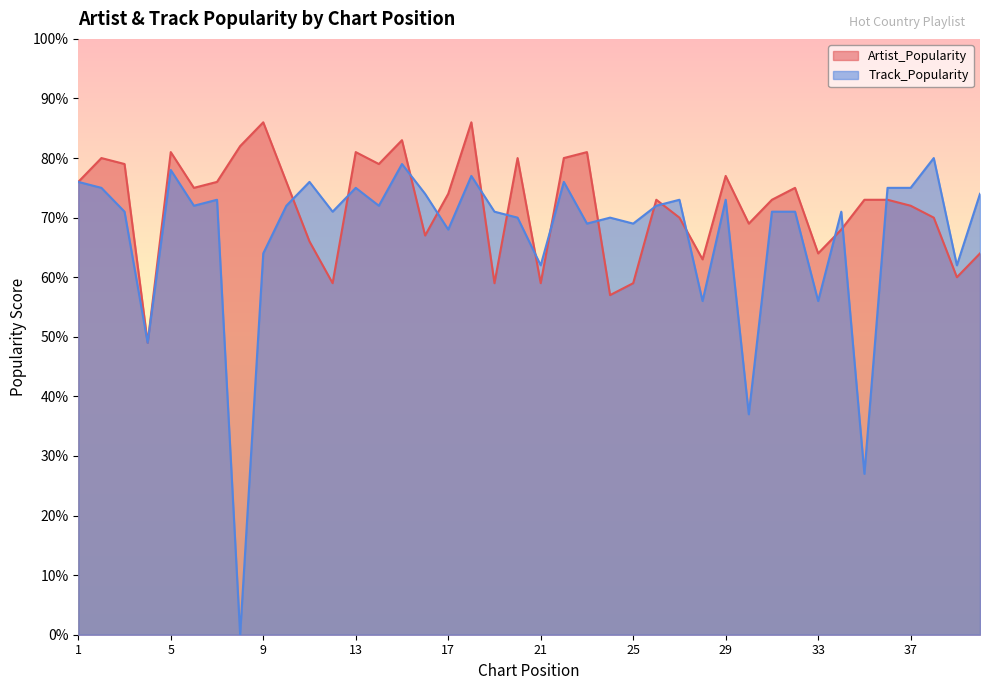

How many distinct data groups are displayed?

2